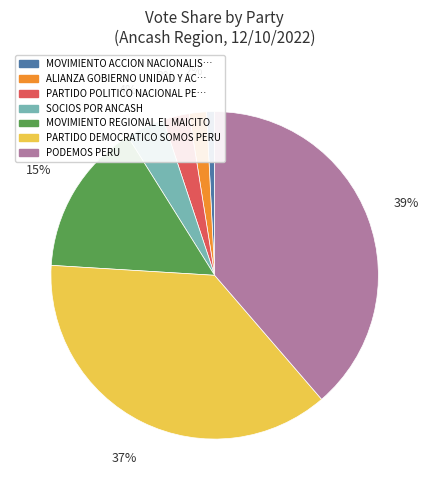

Is there any slice that represents more than half of the pie?

No